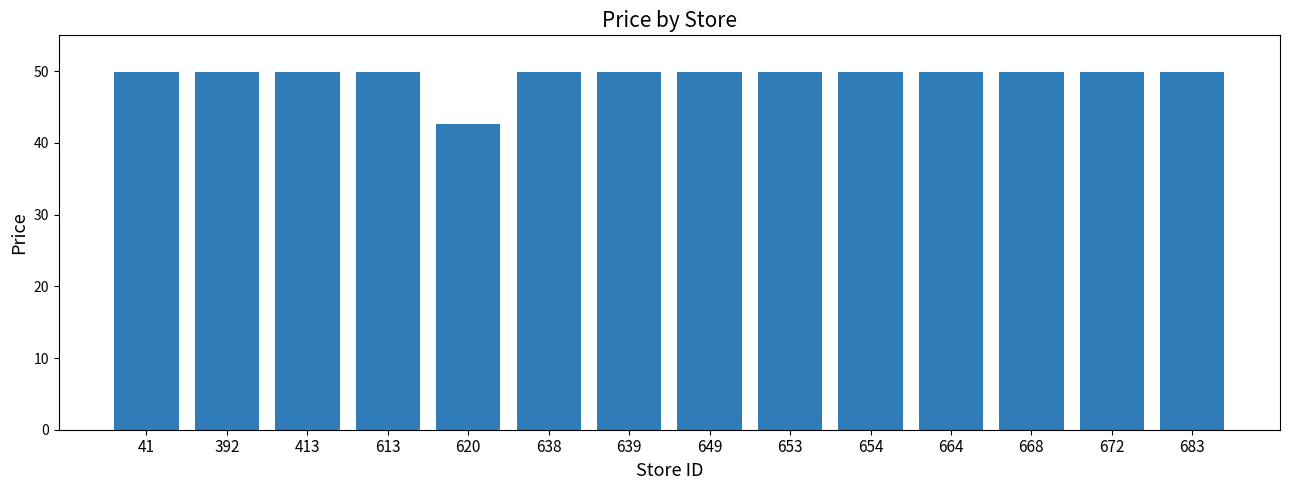

How many distinct data groups are displayed?

1